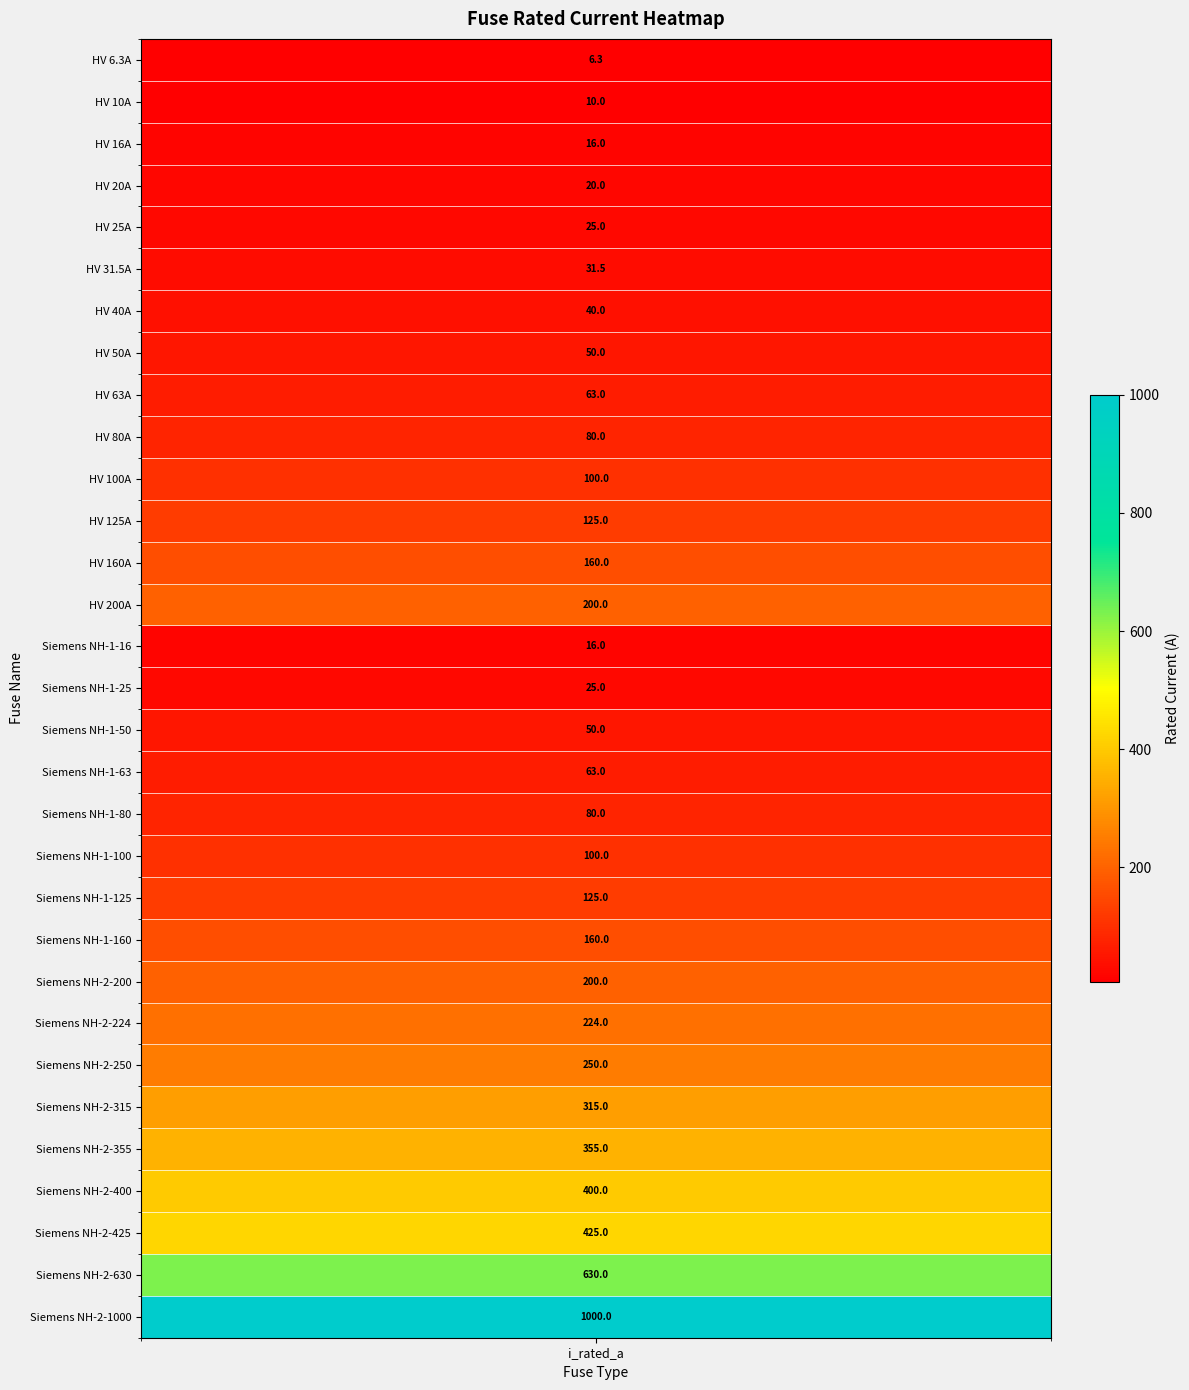

The value at 14 is 16.0. True or false?

True